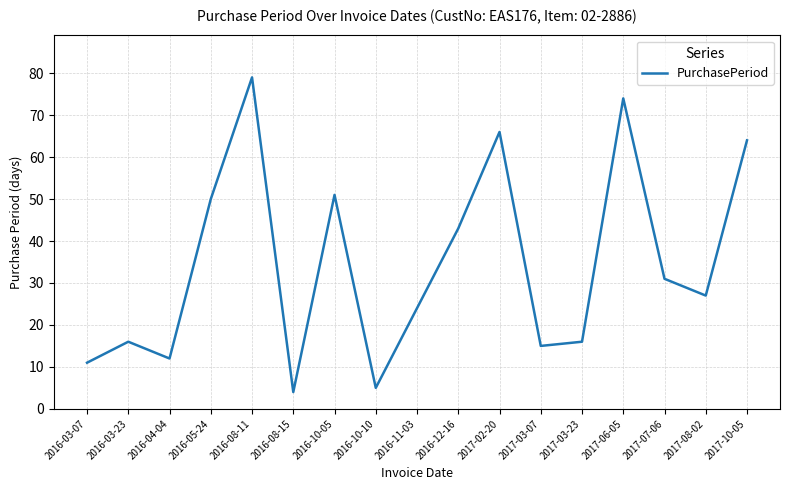

What is the greatest value displayed?

79